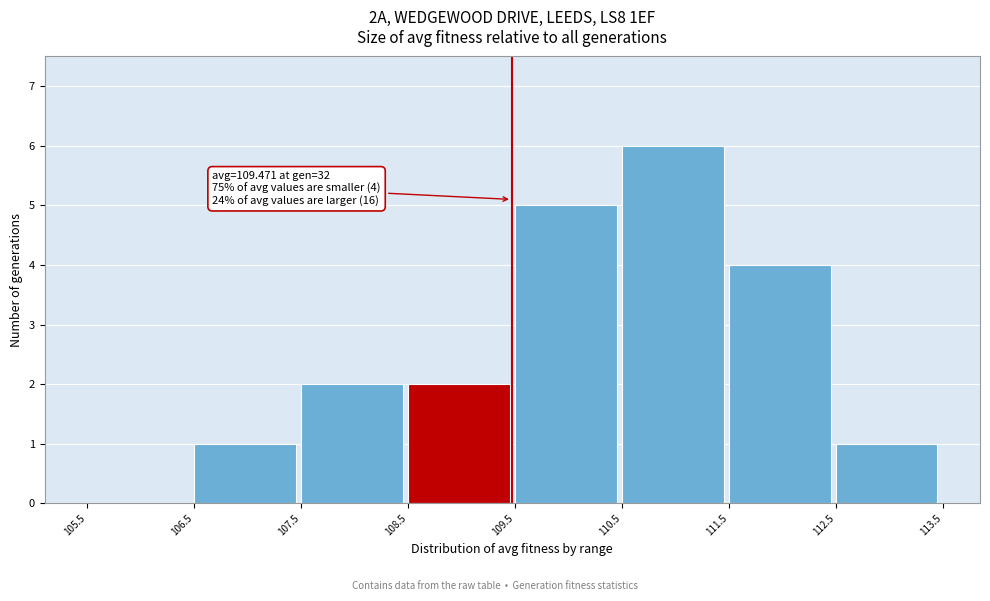

Over which range of the x-axis is the bar tallest?

110.5 to 111.5